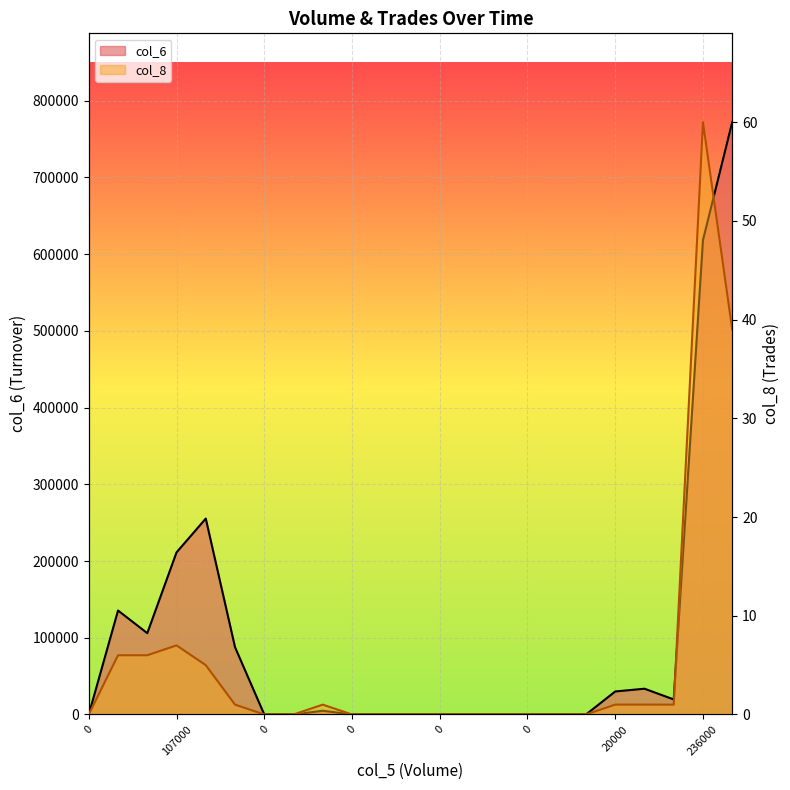

What is the sum of all col_8 values?

128